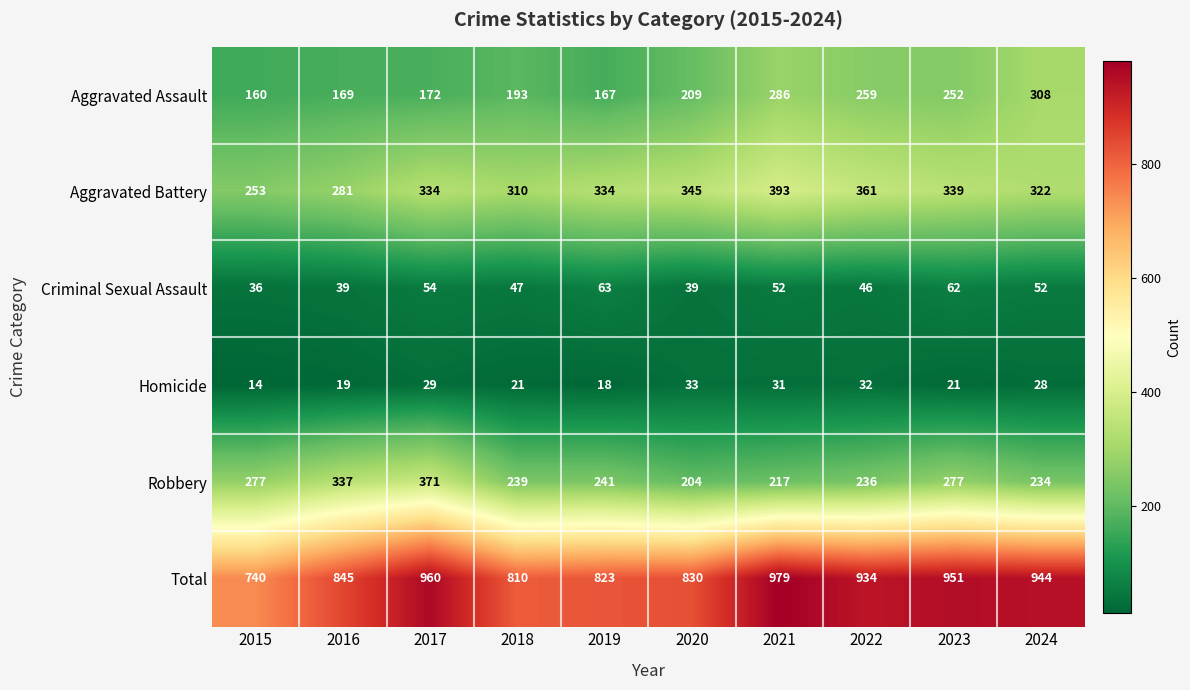

Rank the series by their maximum value, from lowest to highest.

Homicide, Criminal Sexual Assault, Aggravated Assault, Robbery, Aggravated Battery, Total